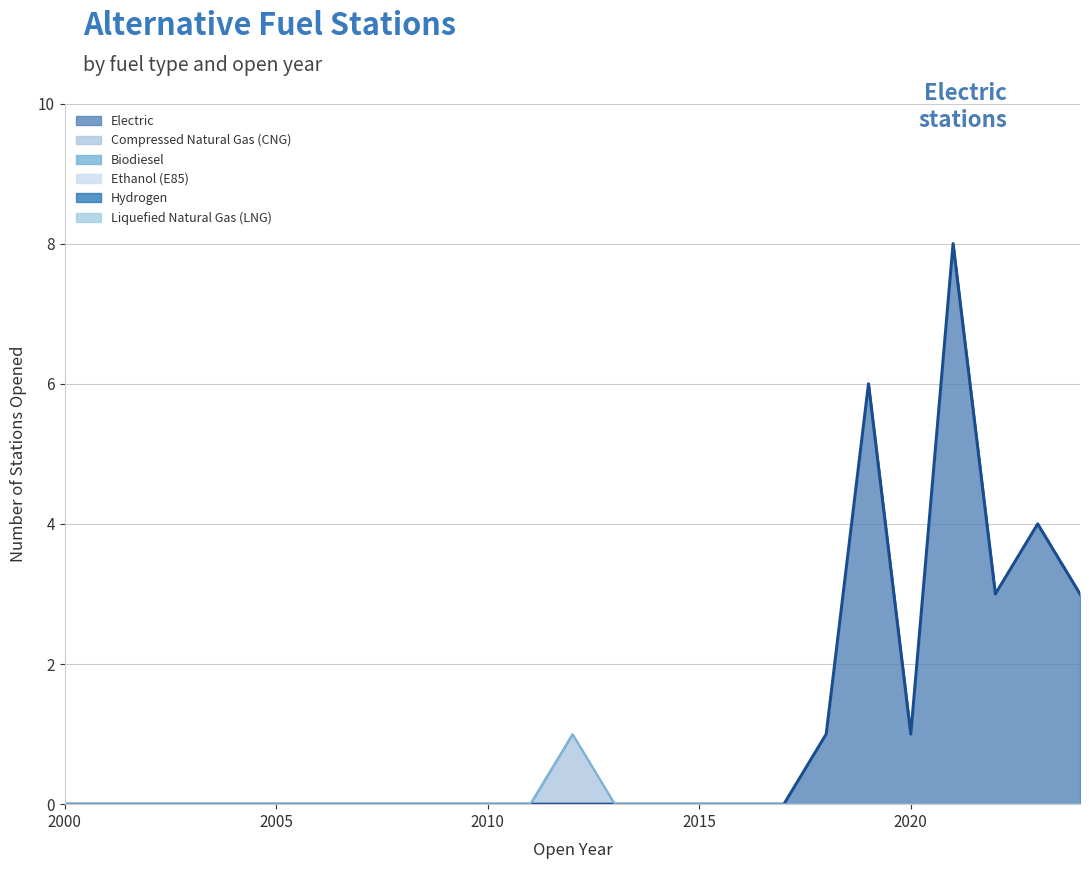

How many Electric values are between 0 and 1?

20